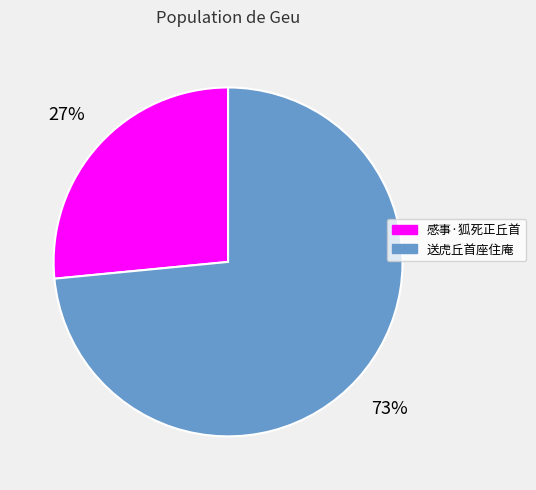

What is the ratio of the value at 感事·狐死正丘首 to the value at 送虎丘首座住庵?

0.4